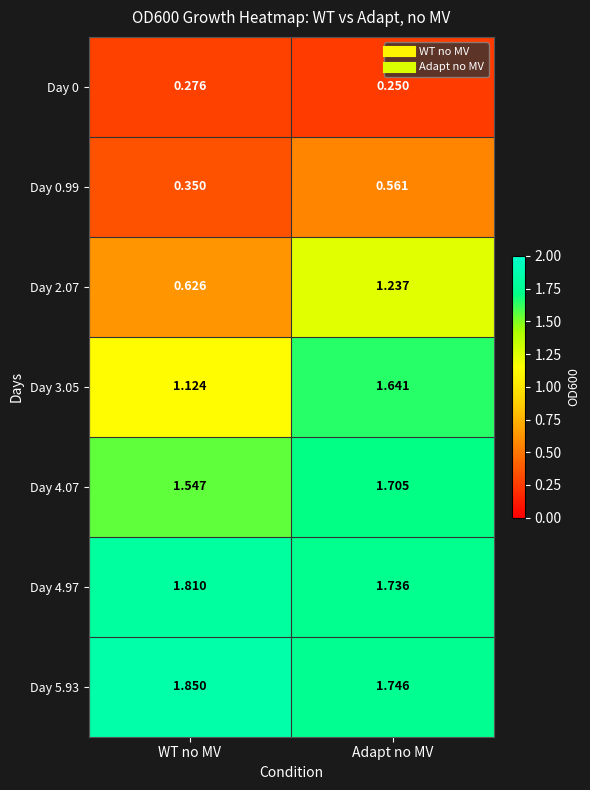

Is the value of Day 0 at WT no MV greater than the value of Day 2.07 at WT no MV?

No